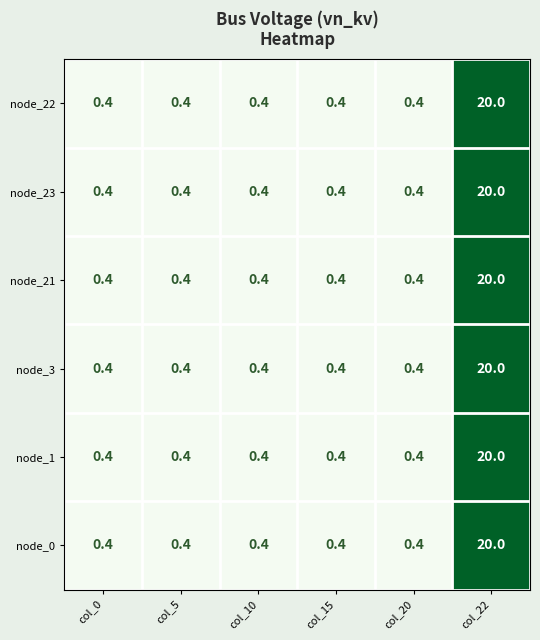

What is the smallest value displayed?

0.4